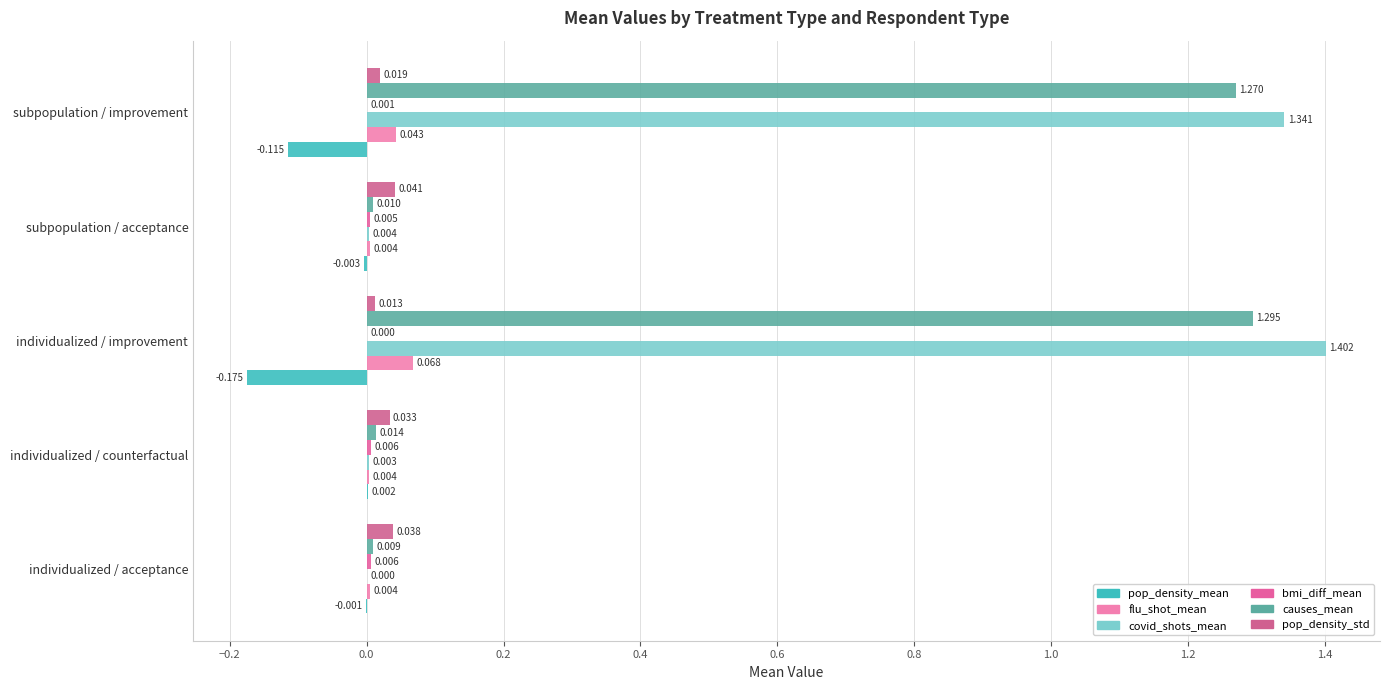

Does the chart contain any negative values?

Yes